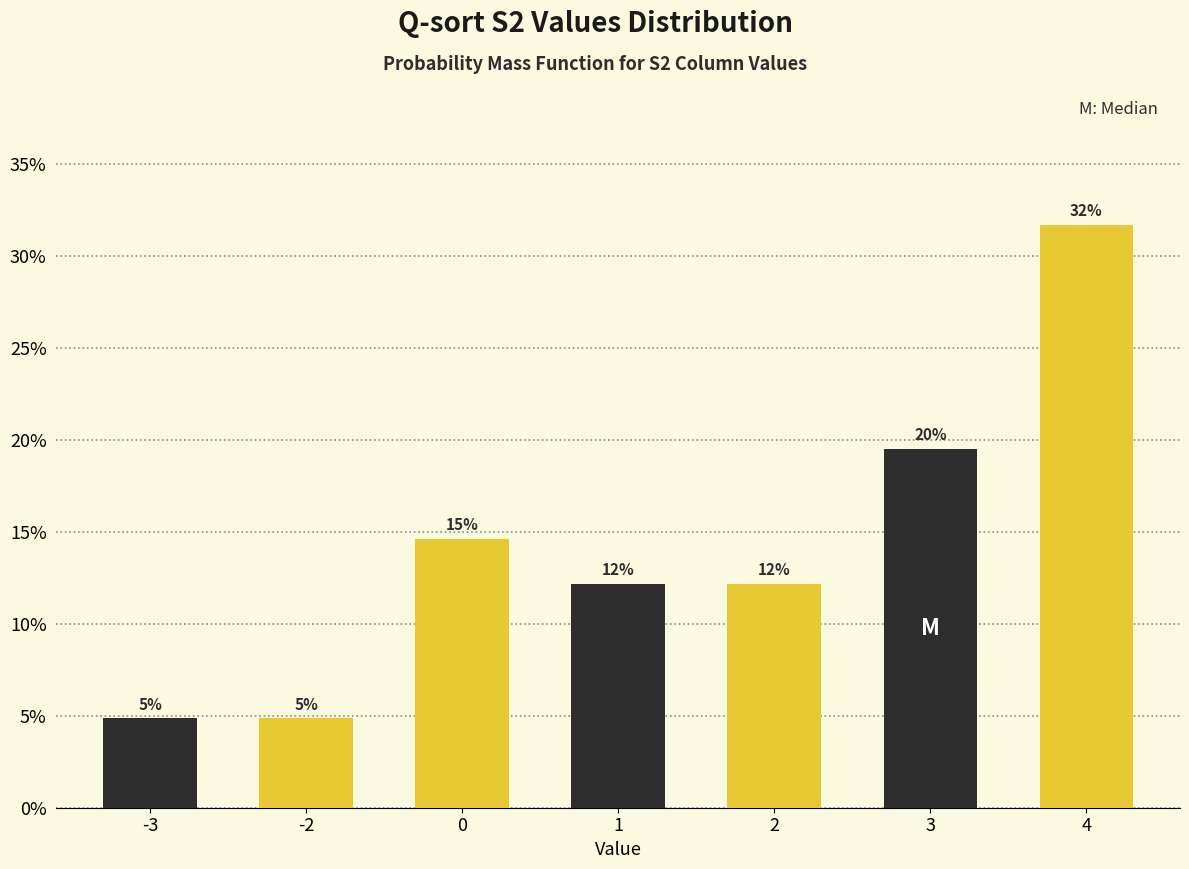

How many bars are there in total?

7